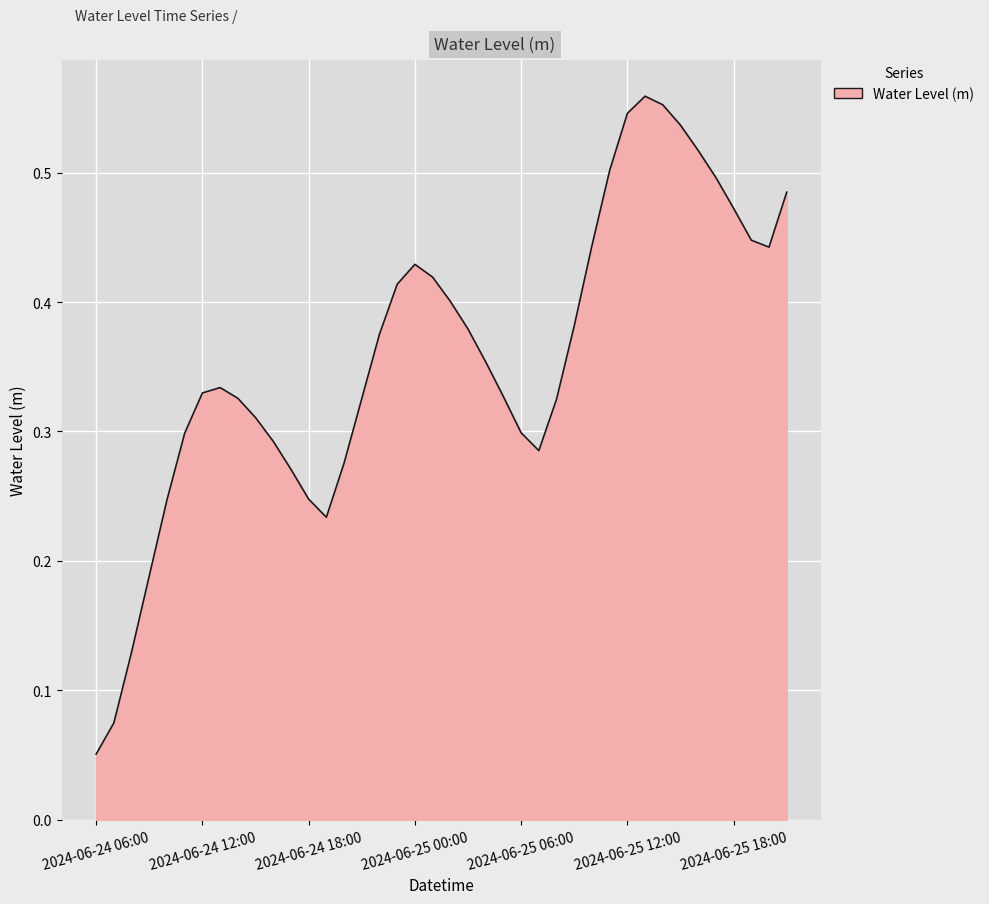

Is this an area chart (filled region under the line)?

Yes